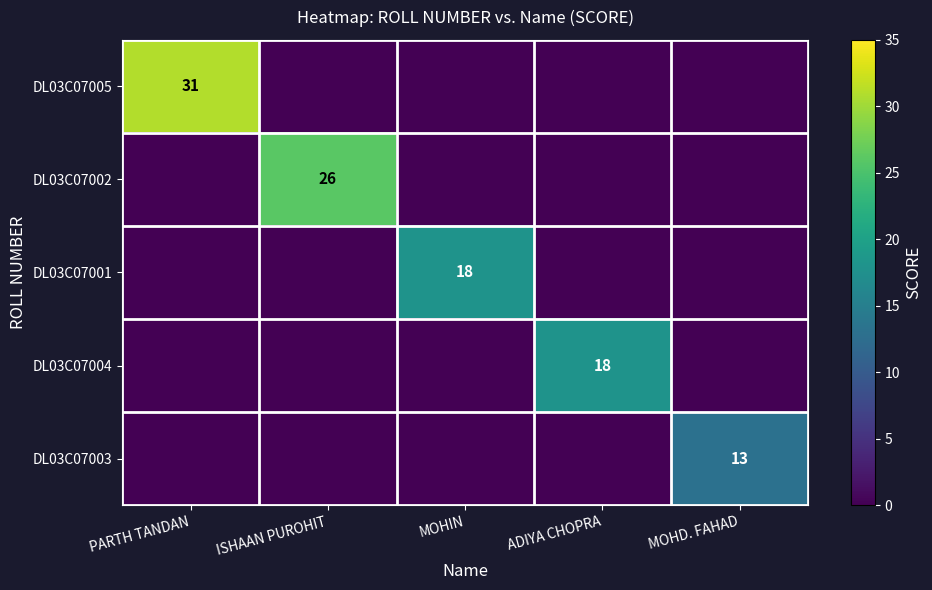

At which category does the chart reach its minimum across all series?

ISHAAN PUROHIT